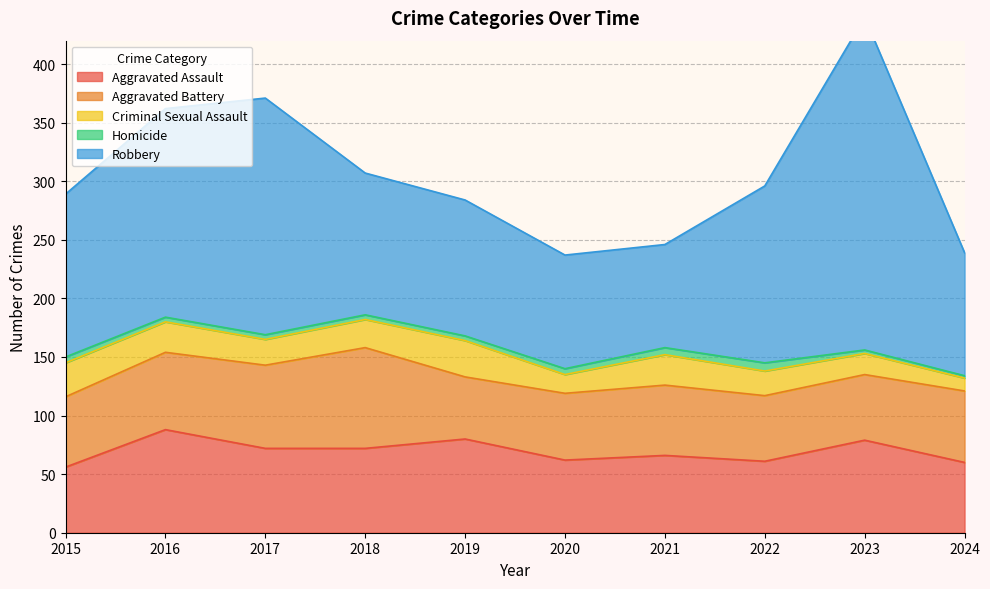

What are all the series names shown in the legend?

Aggravated Assault, Aggravated Battery, Criminal Sexual Assault, Homicide, Robbery